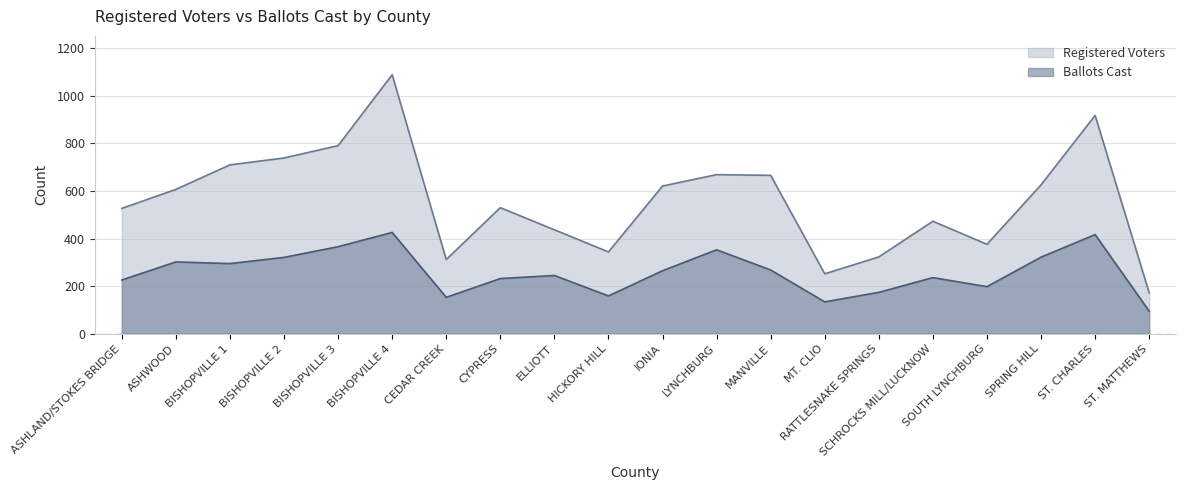

Is the value of Registered Voters at MT. CLIO greater than the value of Ballots Cast at IONIA?

No